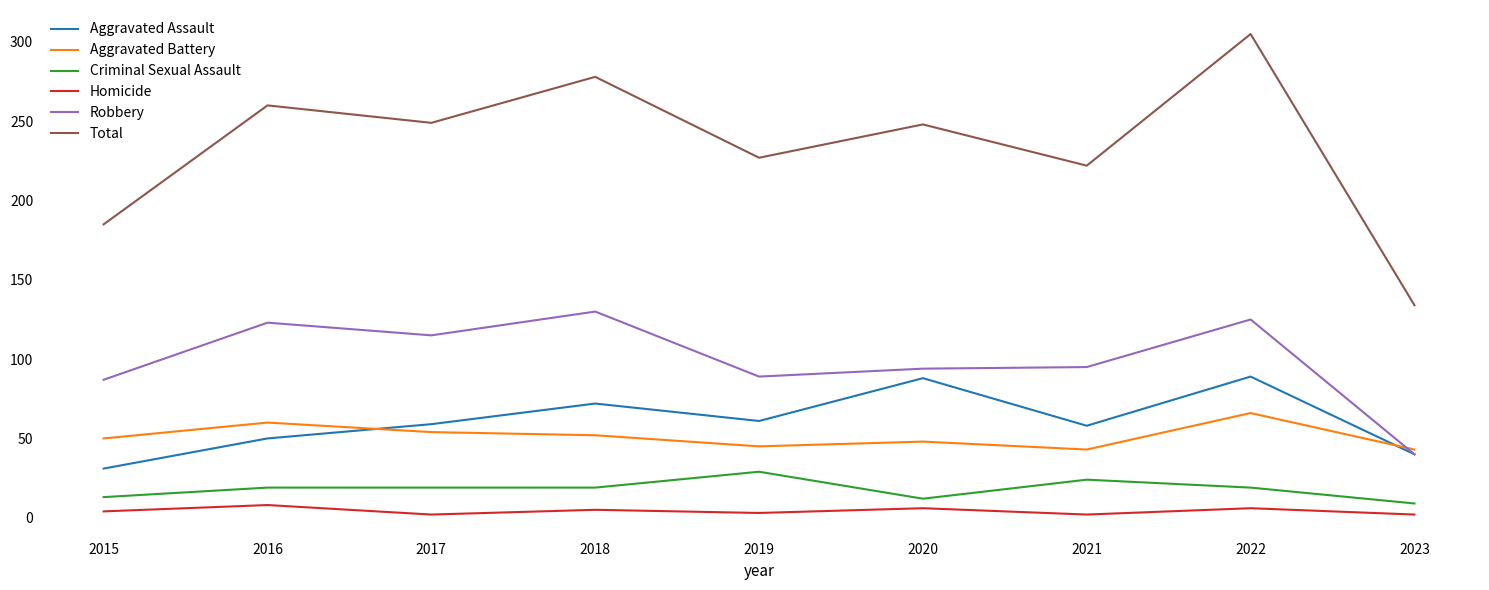

At how many categories does at least one series exceed 253?

3